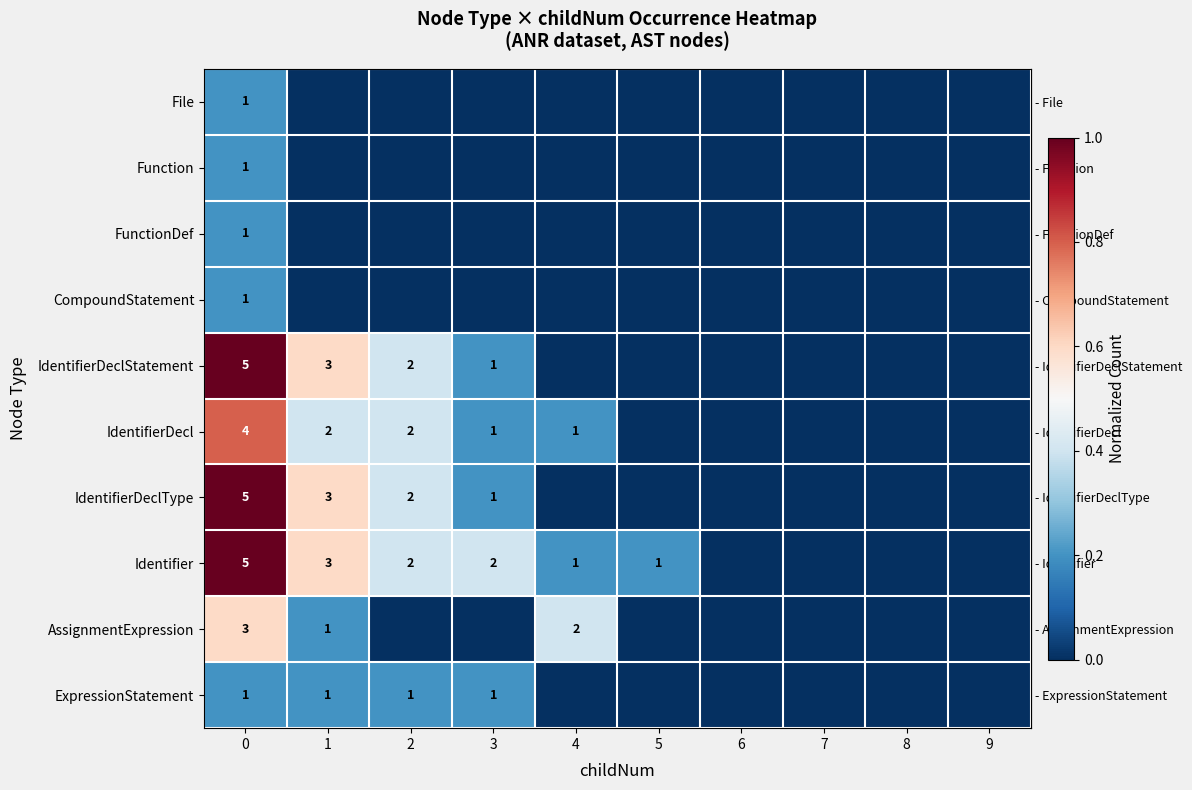

How many values in row_6 are above zero?

4